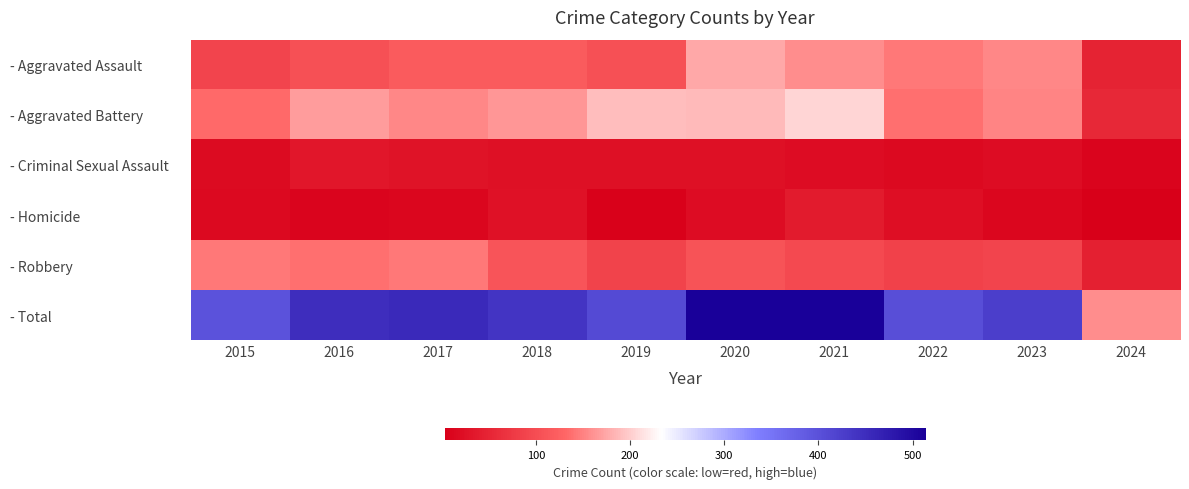

What is the difference between the highest and lowest values at 2023?

413